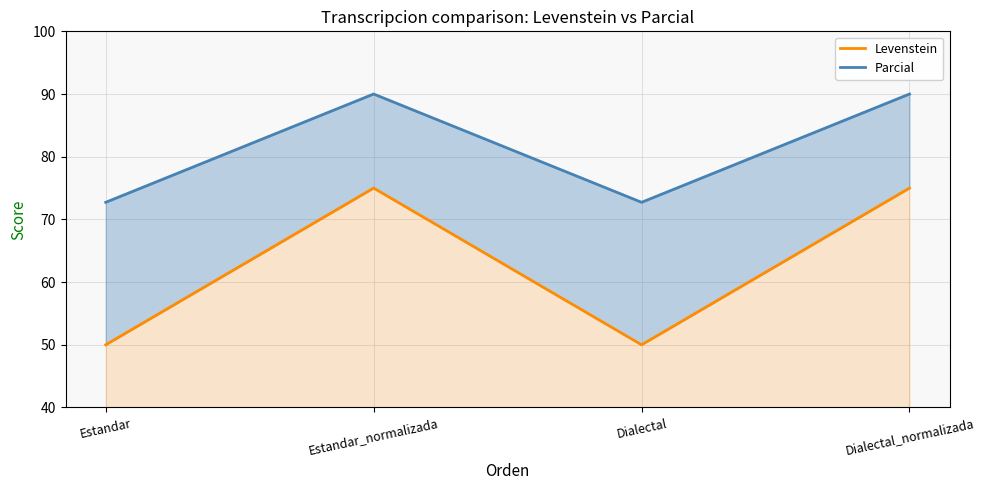

Which series changed the most between Dialectal and Dialectal_normalizada?

Levenstein